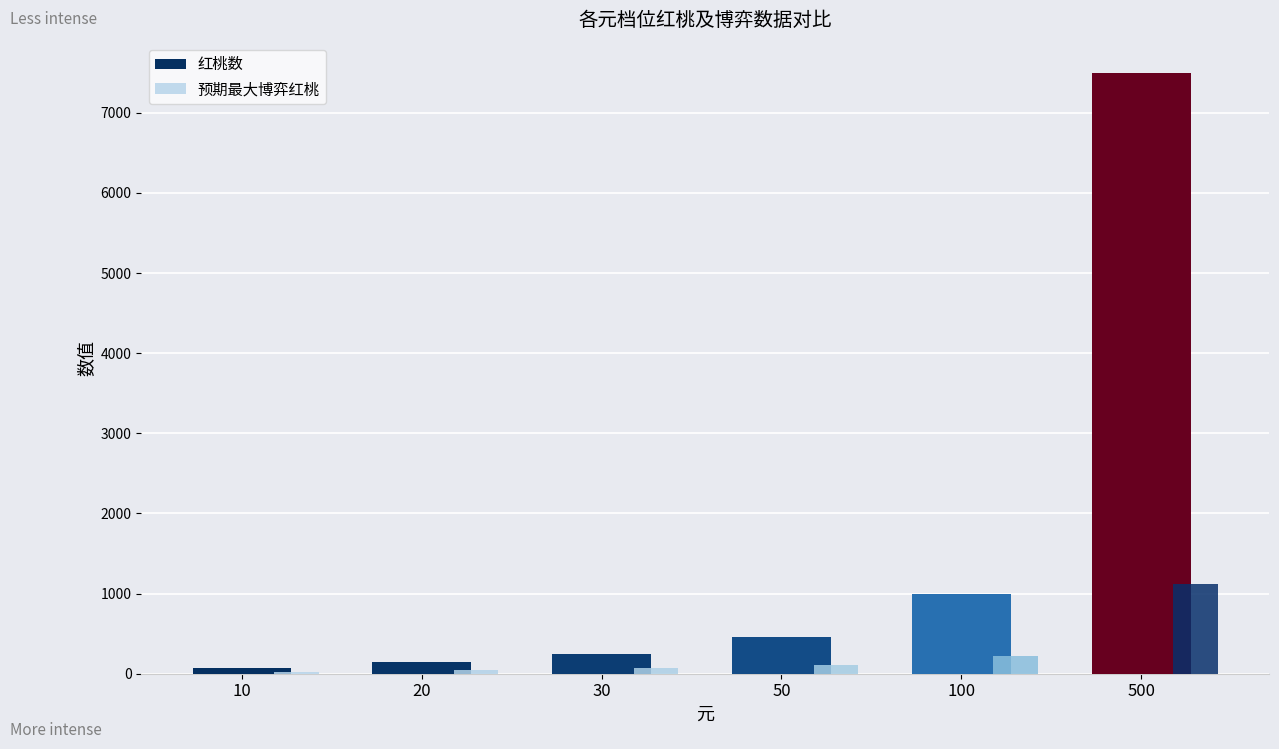

What is the sum of all 红桃数 values?

9430.0